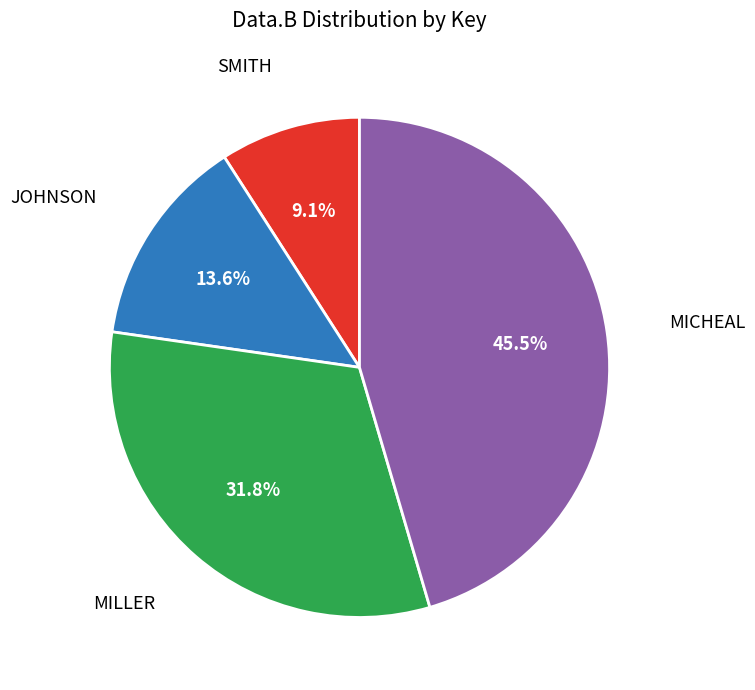

Is there any slice that represents more than half of the pie?

No